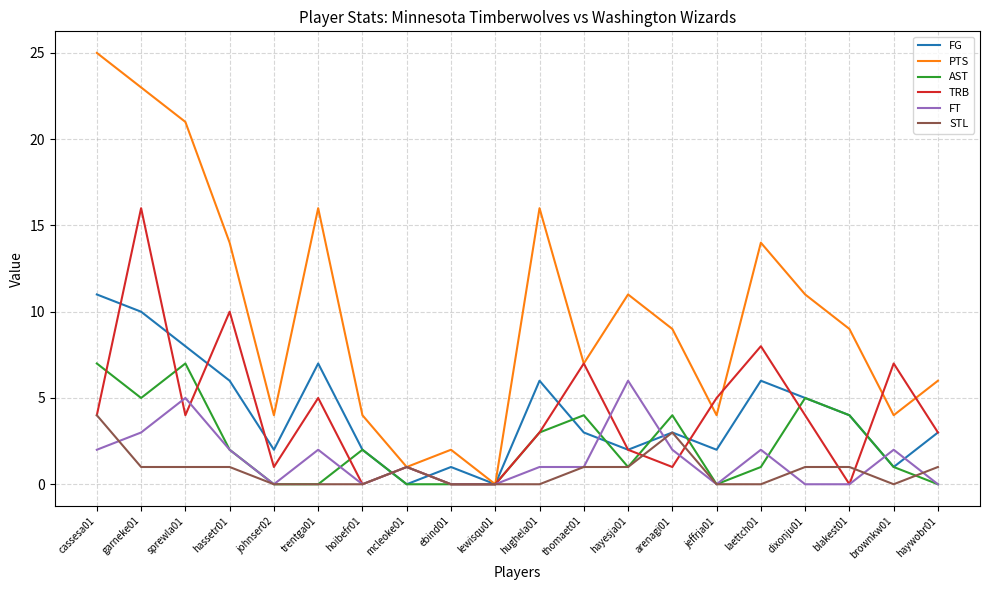

True or false: AST has a value of 4 at hughela01.

False